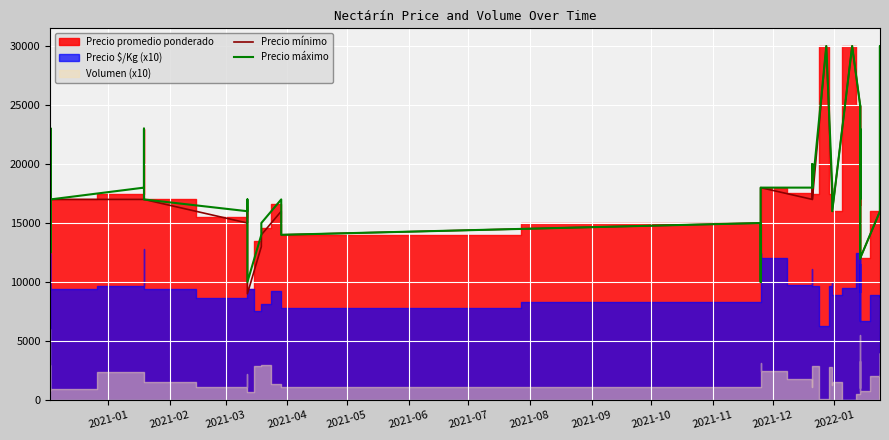

Which series has the widest spread of values?

Precio mínimo